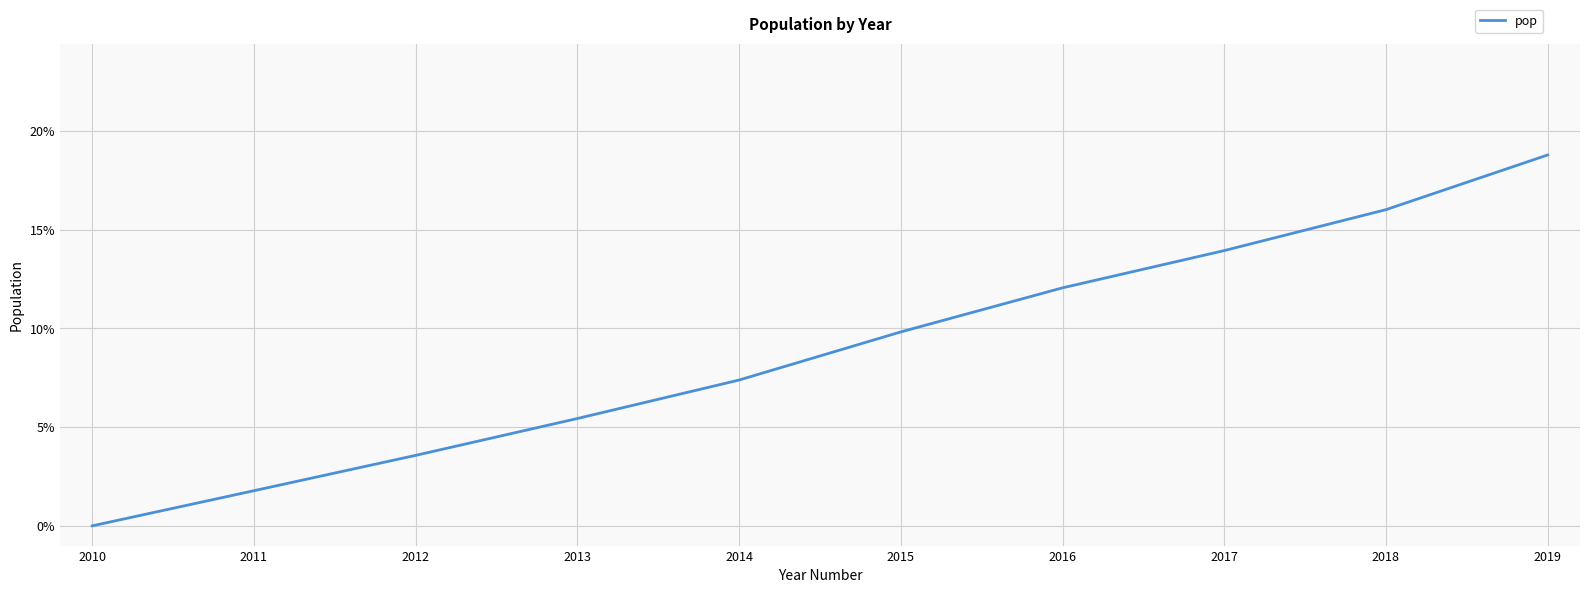

Does the chart display data point markers on the line(s)?

No